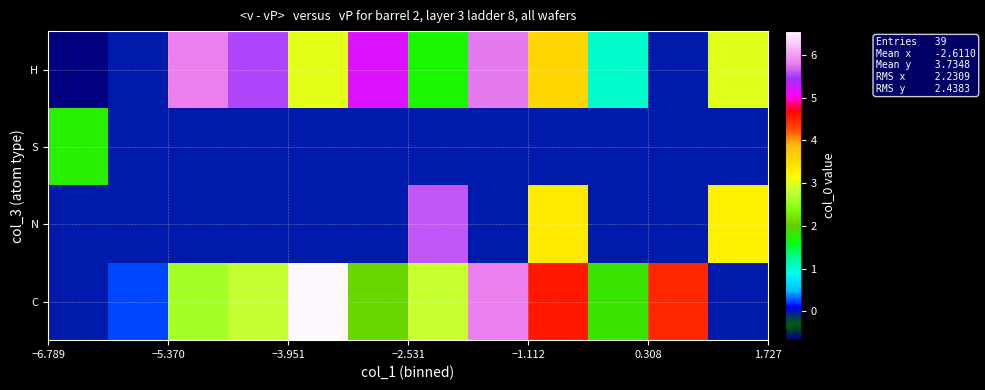

Reading left to right, list all the values displayed in this chart.

row_0: 0.0	0.2	2.6	2.8	6.6	2.1	2.8	5.8	4.6	1.8	4.5	0.0
row_1: 0.0	0.0	0.0	0.0	0.0	0.0	5.6	0.0	3.3	0.0	0.0	3.2
row_2: 1.7	0.0	0.0	0.0	0.0	0.0	0.0	0.0	0.0	0.0	0.0	0.0
row_3: -0.7	0.0	5.8	5.5	3.0	5.2	1.7	5.8	3.6	1.0	0.0	3.0